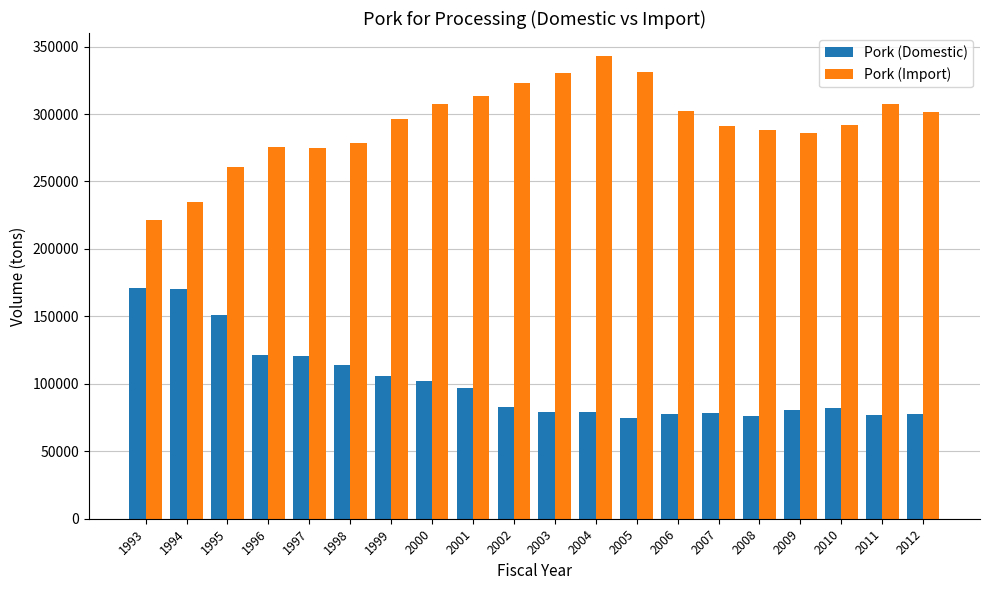

What is the difference between the maximum and second lowest values in the Pork (Domestic) series?

94629.0